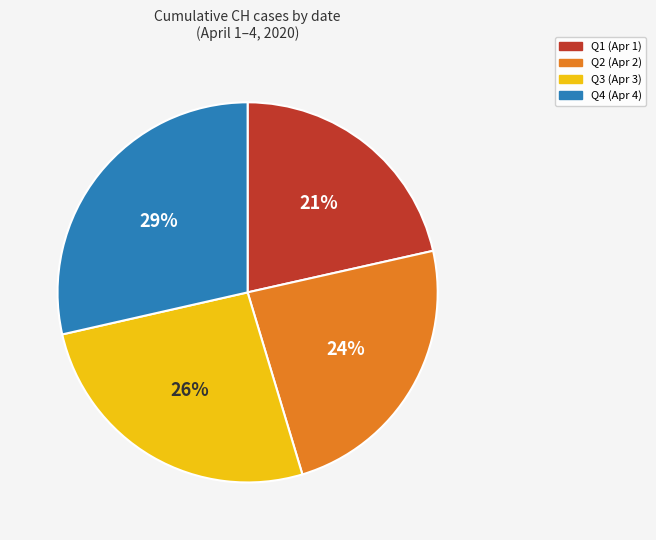

Is there any slice that represents more than half of the pie?

No